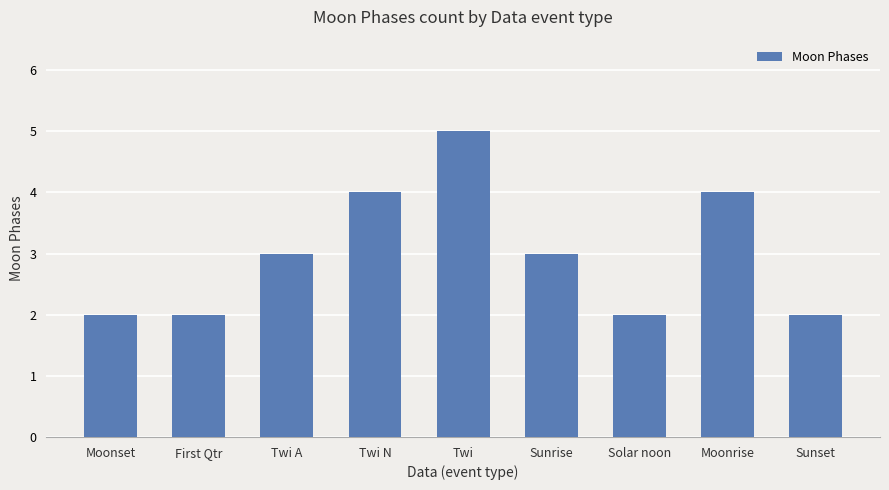

Reading left to right, transcribe all the data shown in this chart.

Moonset=2	First Qtr=2	Twi A=3	Twi N=4	Twi=5	Sunrise=3	Solar noon=2	Moonrise=4	Sunset=2